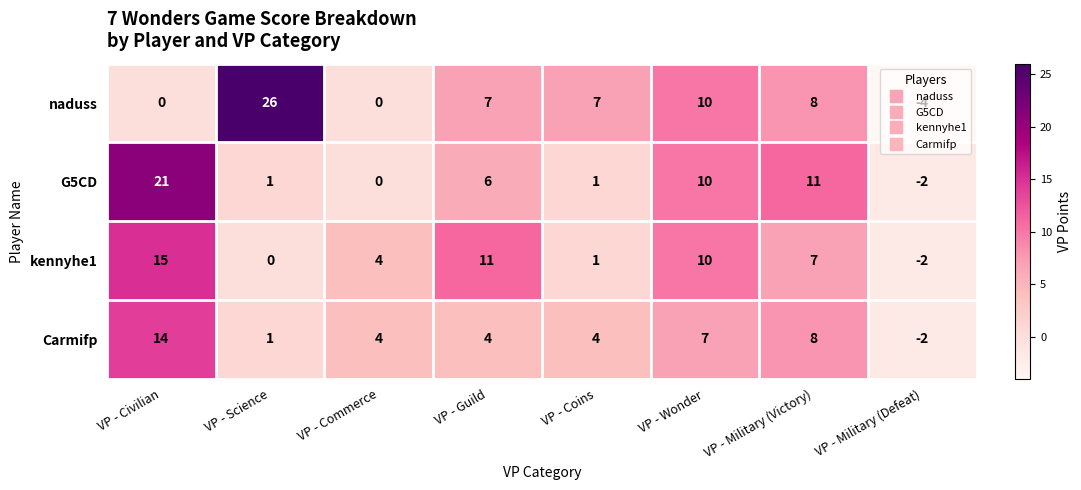

List the series in order of their peak value, highest first.

naduss, G5CD, kennyhe1, Carmifp